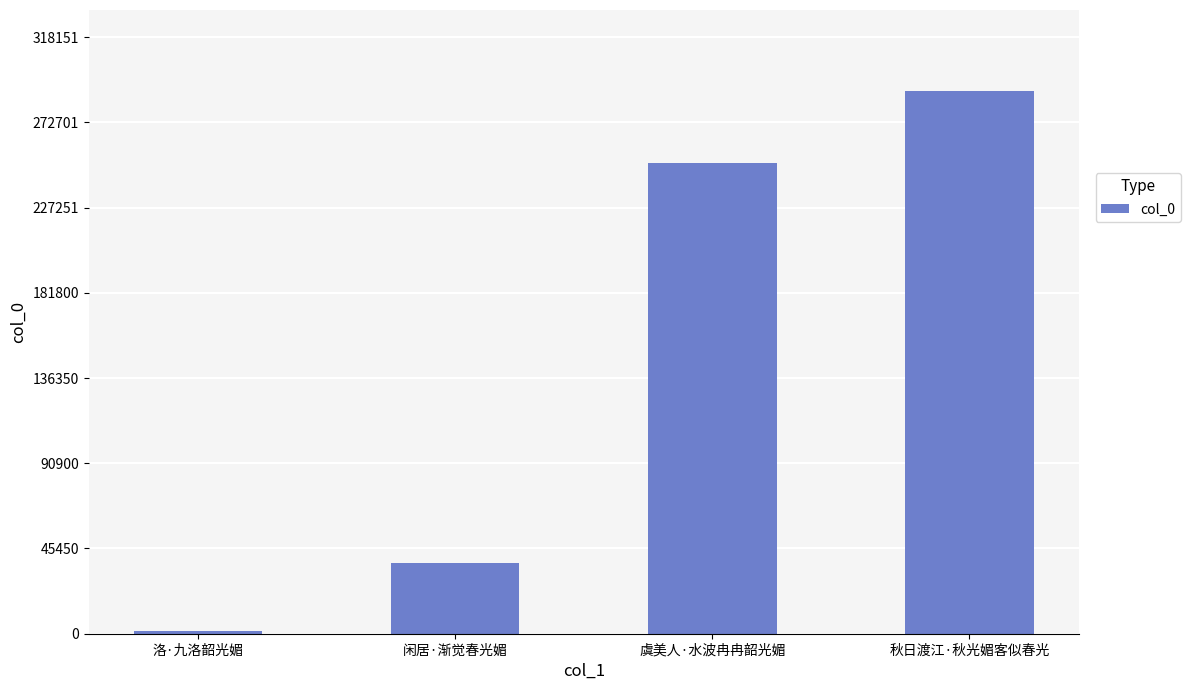

Approximately how many times larger is the value at 闲居·渐觉春光媚 compared to 秋日渡江·秋光媚客似春光?

0.1